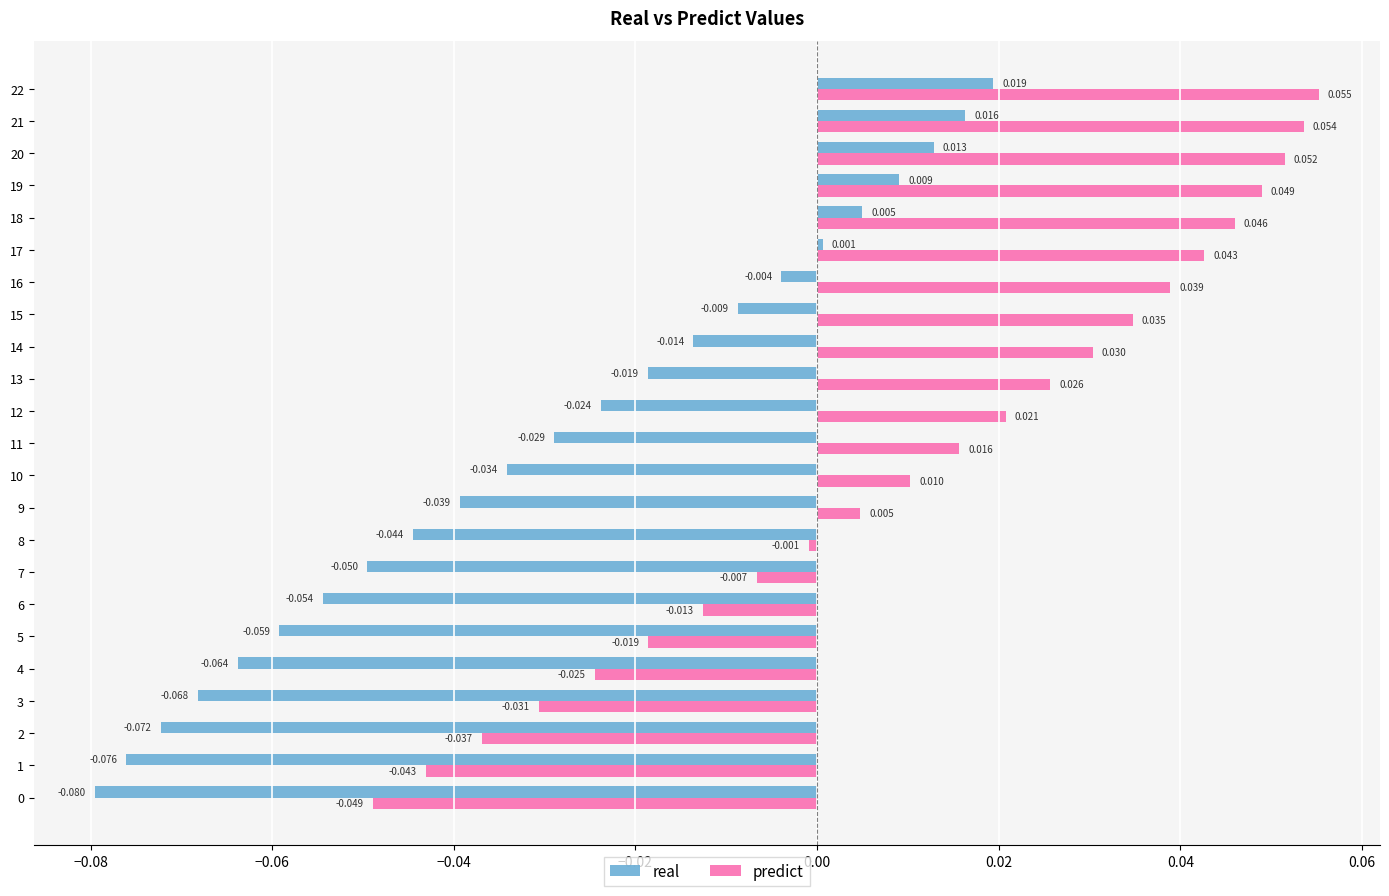

List the series in order of their peak value, highest first.

predict, real